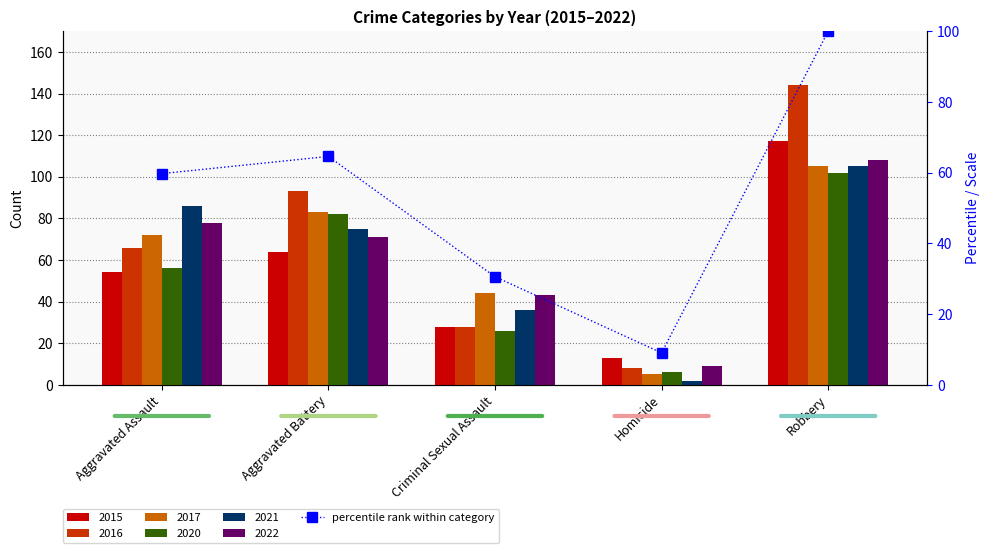

The value at Aggravated Battery is 64.6. True or false?

True